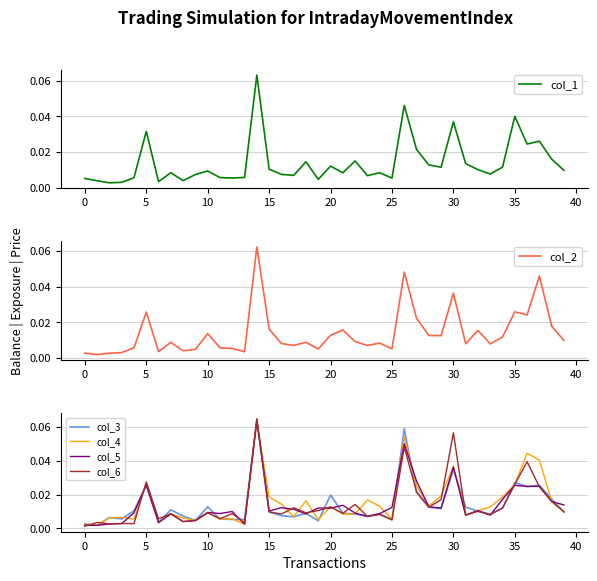

Reading right to left, what are all the values shown in this chart?

col_1: 0.0	0.0	0.0	0.0	0.0	0.0	0.0	0.0	0.0	0.0	0.0	0.0	0.0	0.0	0.0	0.0	0.0	0.0	0.0	0.0	0.0	0.0	0.0	0.0	0.0	0.1	0.0	0.0	0.0	0.0	0.0	0.0	0.0	0.0	0.0	0.0	0.0	0.0	0.0	0.0
col_2: 0.0	0.0	0.0	0.0	0.0	0.0	0.0	0.0	0.0	0.0	0.0	0.0	0.0	0.0	0.0	0.0	0.0	0.0	0.0	0.0	0.0	0.0	0.0	0.0	0.0	0.1	0.0	0.0	0.0	0.0	0.0	0.0	0.0	0.0	0.0	0.0	0.0	0.0	0.0	0.0
col_3: 0.0	0.0	0.0	0.0	0.0	0.0	0.0	0.0	0.0	0.0	0.0	0.0	0.0	0.1	0.0	0.0	0.0	0.0	0.0	0.0	0.0	0.0	0.0	0.0	0.0	0.1	0.0	0.0	0.0	0.0	0.0	0.0	0.0	0.0	0.0	0.0	0.0	0.0	0.0	0.0
col_4: 0.0	0.0	0.0	0.0	0.0	0.0	0.0	0.0	0.0	0.0	0.0	0.0	0.0	0.1	0.0	0.0	0.0	0.0	0.0	0.0	0.0	0.0	0.0	0.0	0.0	0.1	0.0	0.0	0.0	0.0	0.0	0.0	0.0	0.0	0.0	0.0	0.0	0.0	0.0	0.0
col_5: 0.0	0.0	0.0	0.0	0.0	0.0	0.0	0.0	0.0	0.0	0.0	0.0	0.0	0.1	0.0	0.0	0.0	0.0	0.0	0.0	0.0	0.0	0.0	0.0	0.0	0.1	0.0	0.0	0.0	0.0	0.0	0.0	0.0	0.0	0.0	0.0	0.0	0.0	0.0	0.0
col_6: 0.0	0.0	0.0	0.0	0.0	0.0	0.0	0.0	0.0	0.1	0.0	0.0	0.0	0.0	0.0	0.0	0.0	0.0	0.0	0.0	0.0	0.0	0.0	0.0	0.0	0.1	0.0	0.0	0.0	0.0	0.0	0.0	0.0	0.0	0.0	0.0	0.0	0.0	0.0	0.0